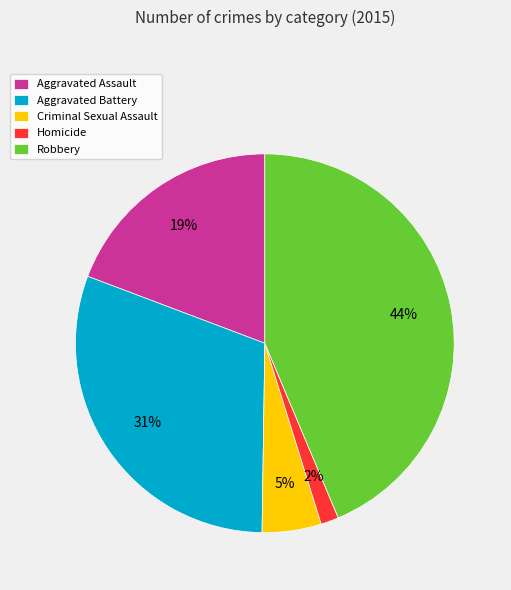

Between Criminal Sexual Assault and Robbery, which is larger?

Robbery